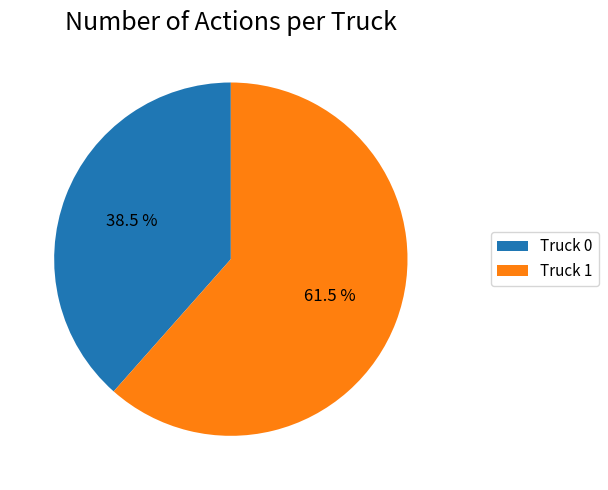

To the nearest percent, what is the difference between the Truck 0 and Truck 1 slice percentages?

23%